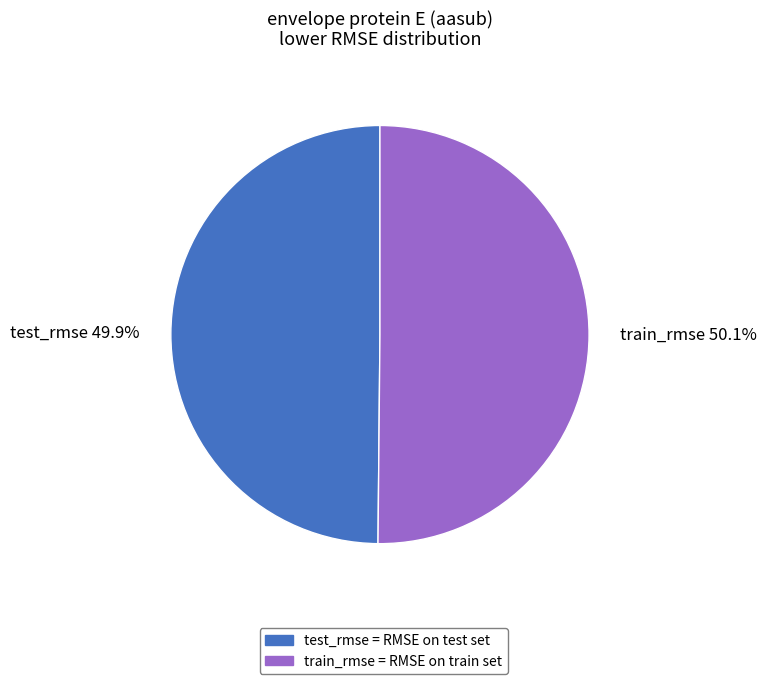

Does any single category account for the majority?

Yes